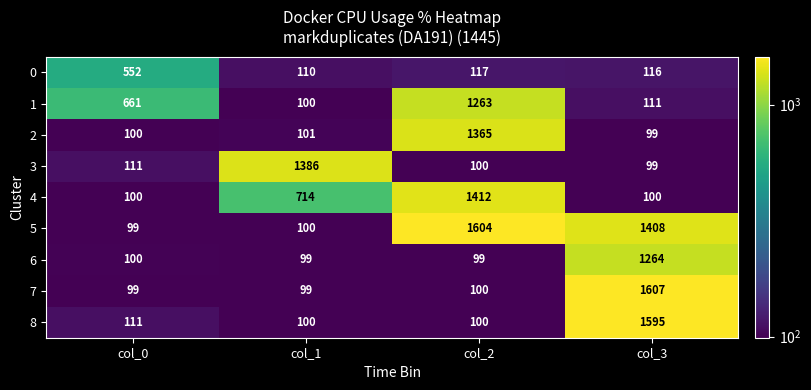

The 3 series shows 1386 at col_1. True or false?

True